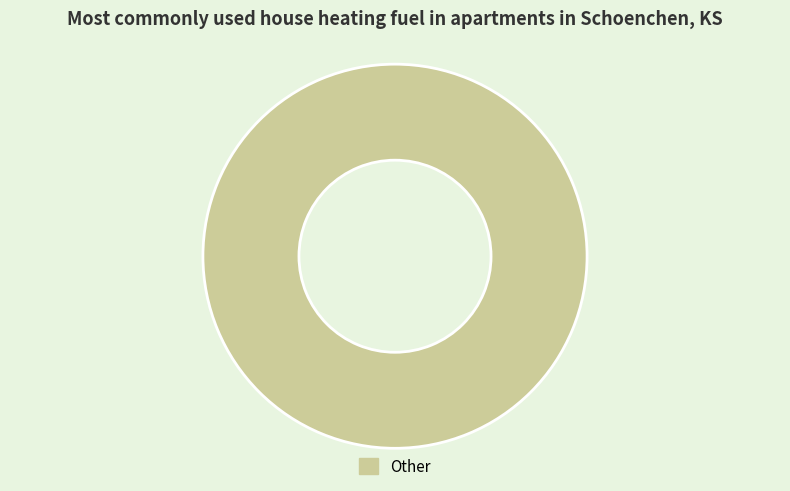

Is it true that Other is 87% of the pie?

False